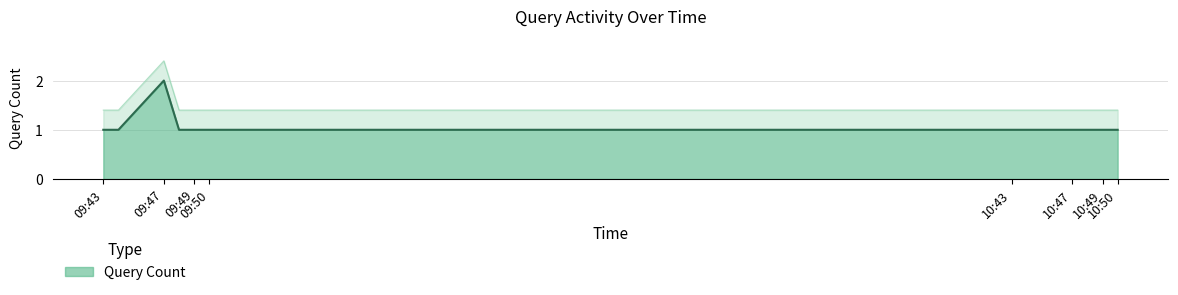

List the labels in order of value, smallest first.

2019-08-19 09:43:00, 2019-08-19 09:44:00, 2019-08-19 09:48:00, 2019-08-19 09:49:00, 2019-08-19 10:49:00, 2019-08-19 10:50:00, 2019-08-19 09:47:00